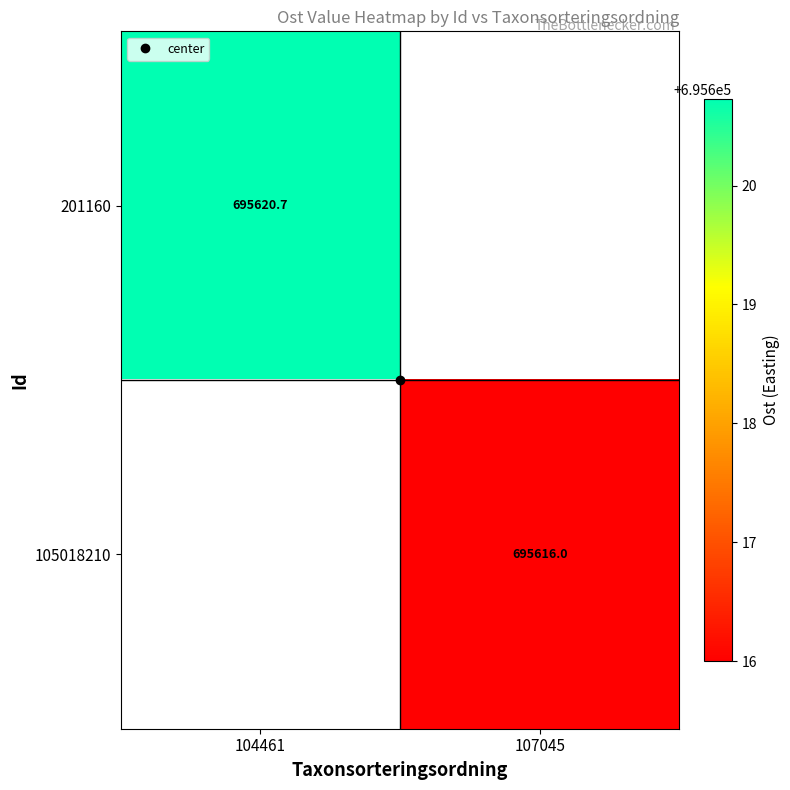

Read the 201160 value at 104461.

695620.7